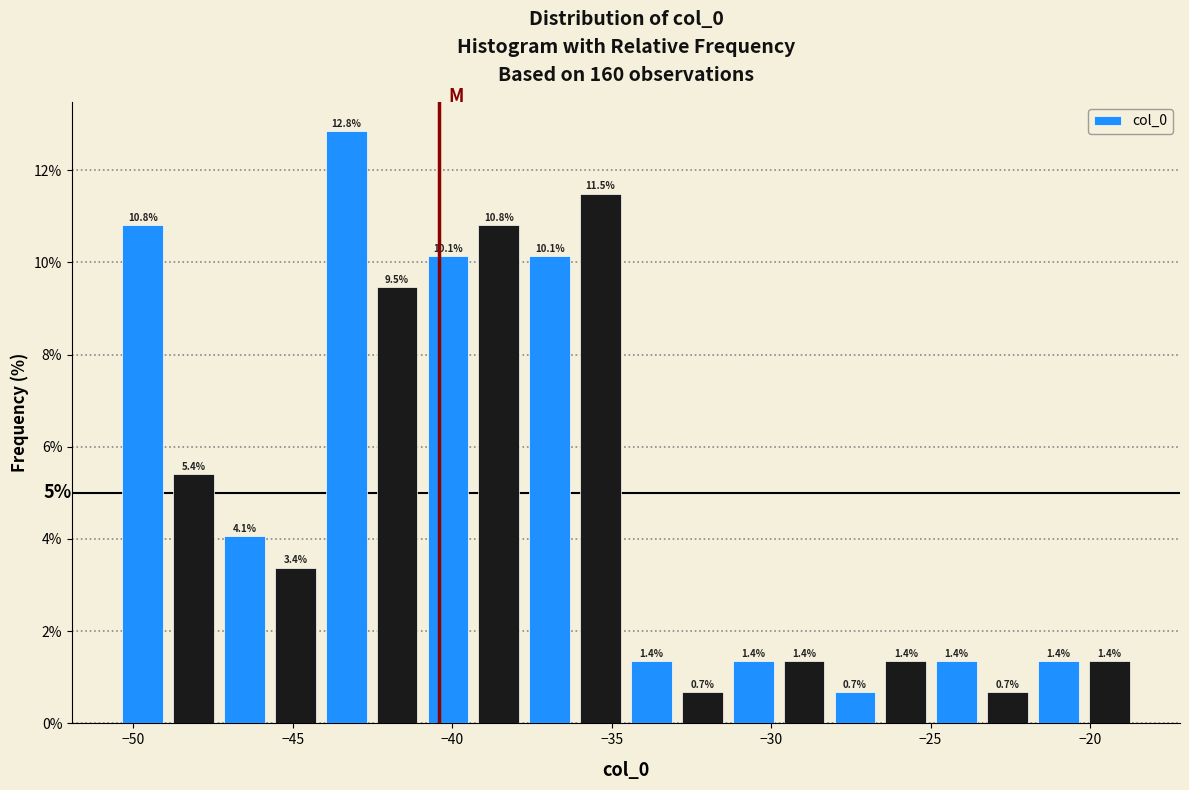

Read against the x-axis, roughly where is the centre of the tallest bar?

-43.5